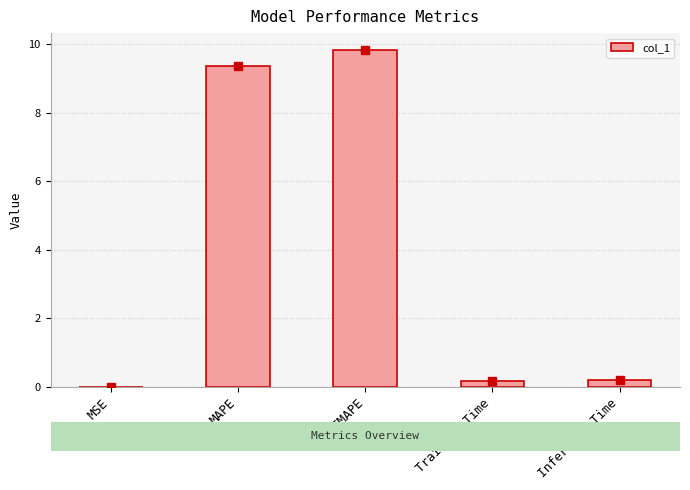

Between Inference Time and SMAPE, which is larger?

SMAPE